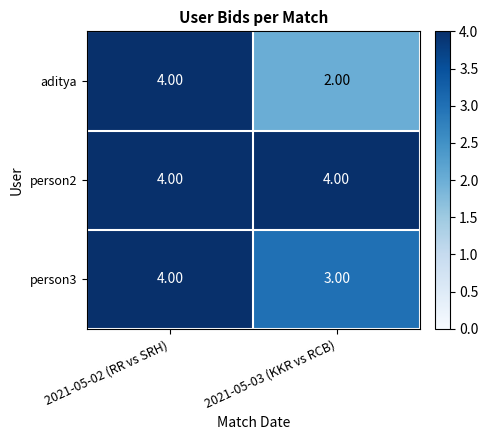

What is the difference between the highest and lowest values at 2021-05-03 (KKR vs RCB)?

2